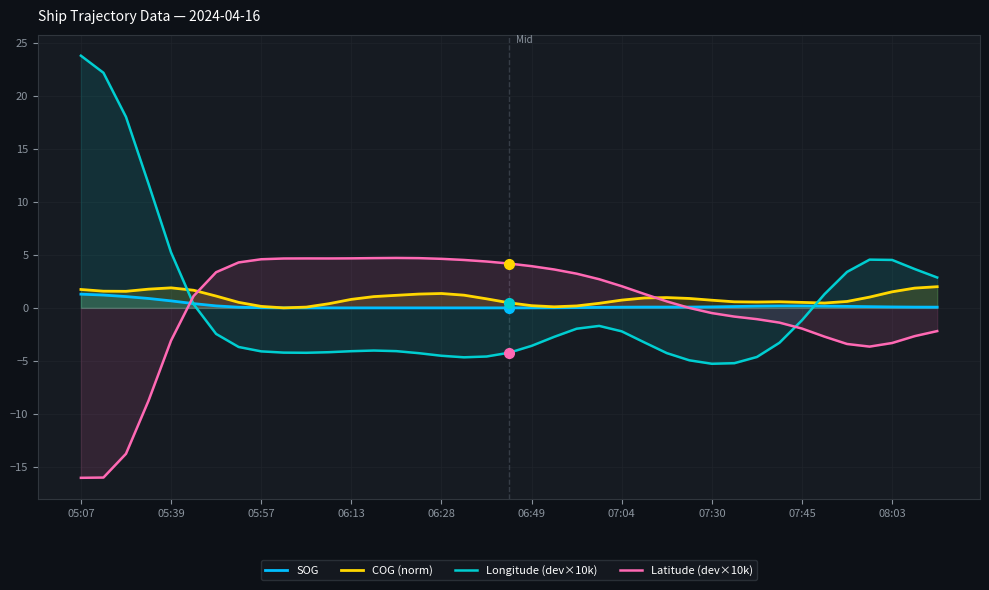

Count the number of categories in the chart.

39